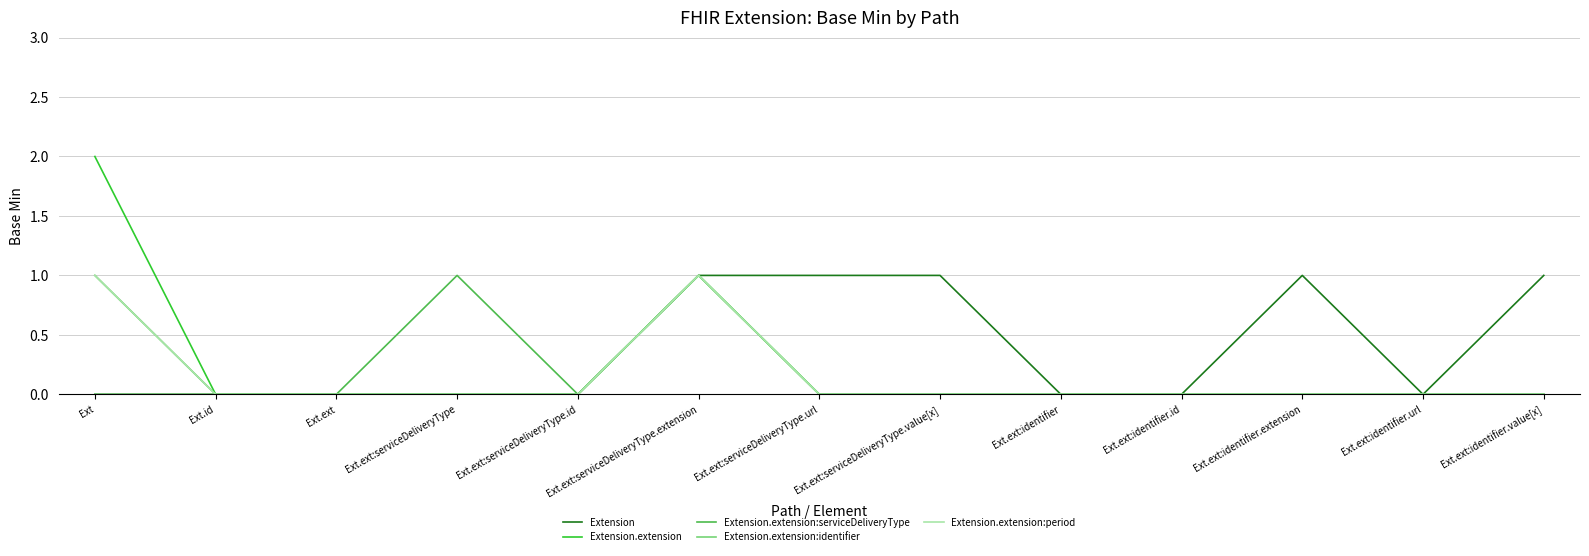

What position from the left is Ext.ext:serviceDeliveryType.id?

5